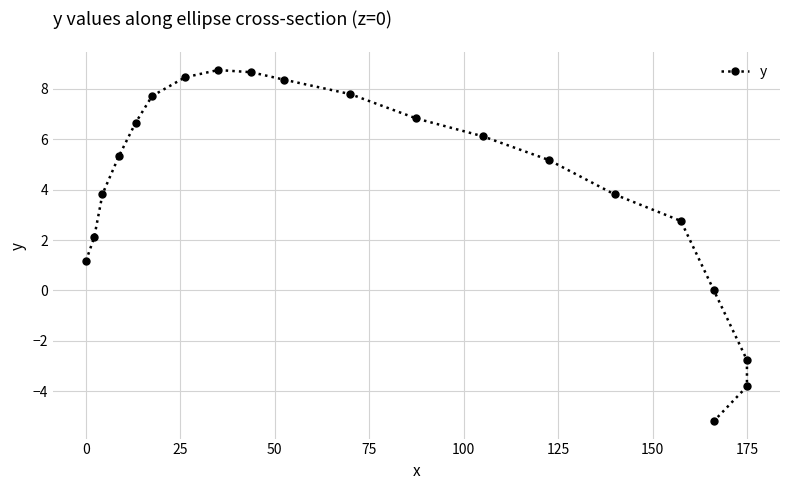

What is the difference between the maximum and minimum values?

13.9